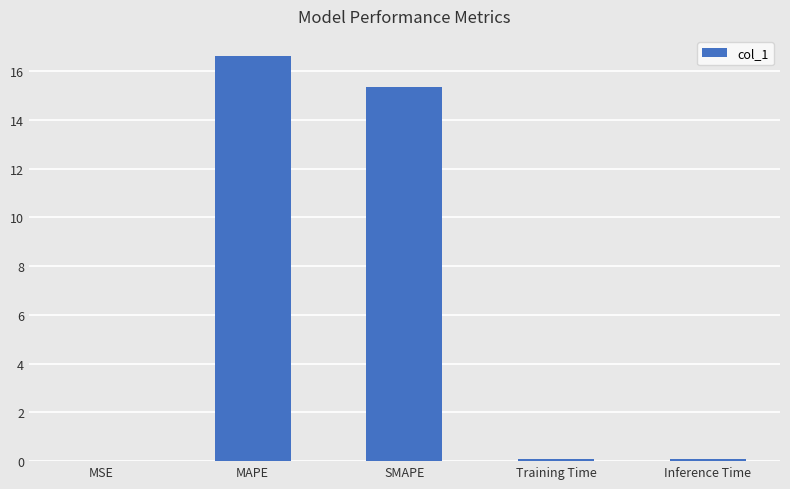

At which label is the value closest to 8?

SMAPE